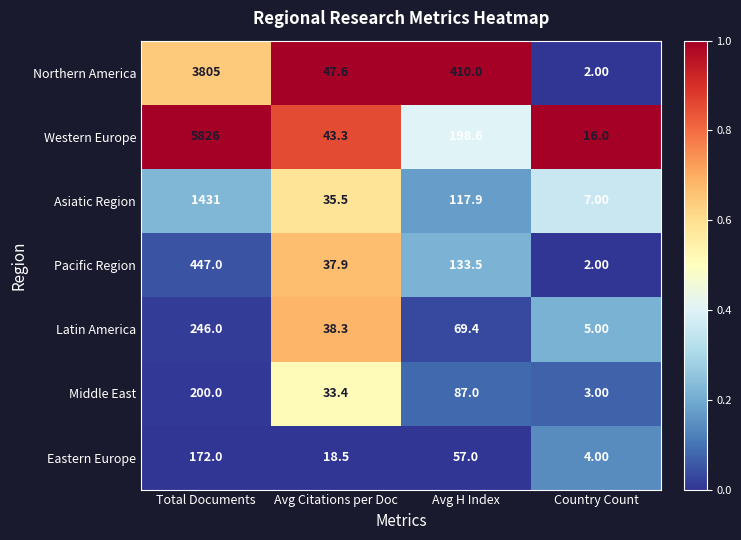

What is the difference between the highest and lowest values at Total Documents?

5654.0